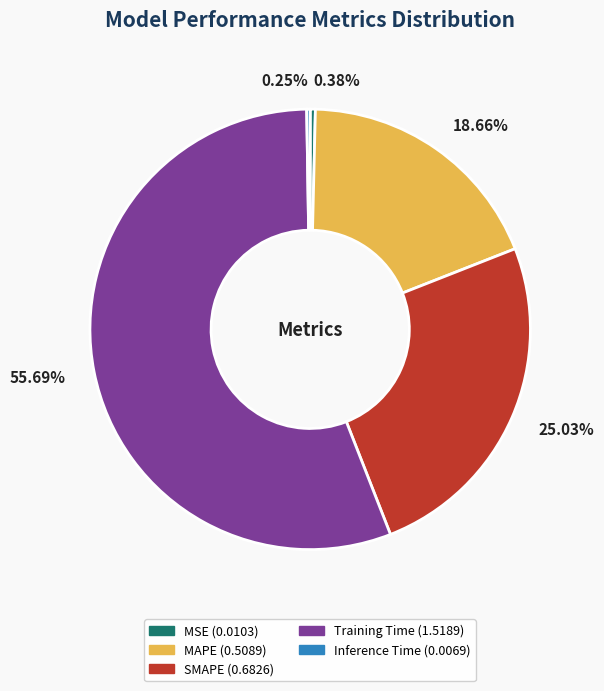

Which category has the biggest portion of the pie?

Training Time